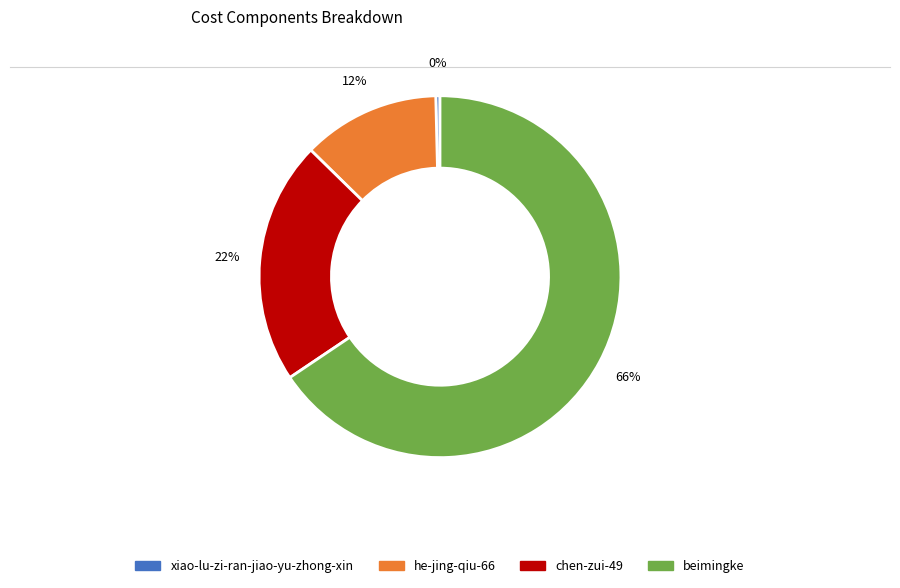

Is the sum of xiao-lu-zi-ran-jiao-yu-zhong-xin and he-jing-qiu-66 greater than half?

No